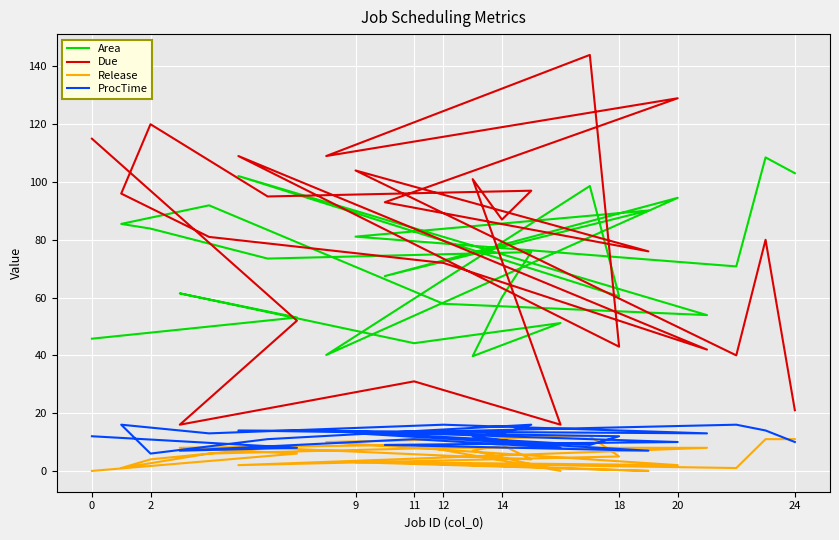

How many data points in Release are less than 6?

12